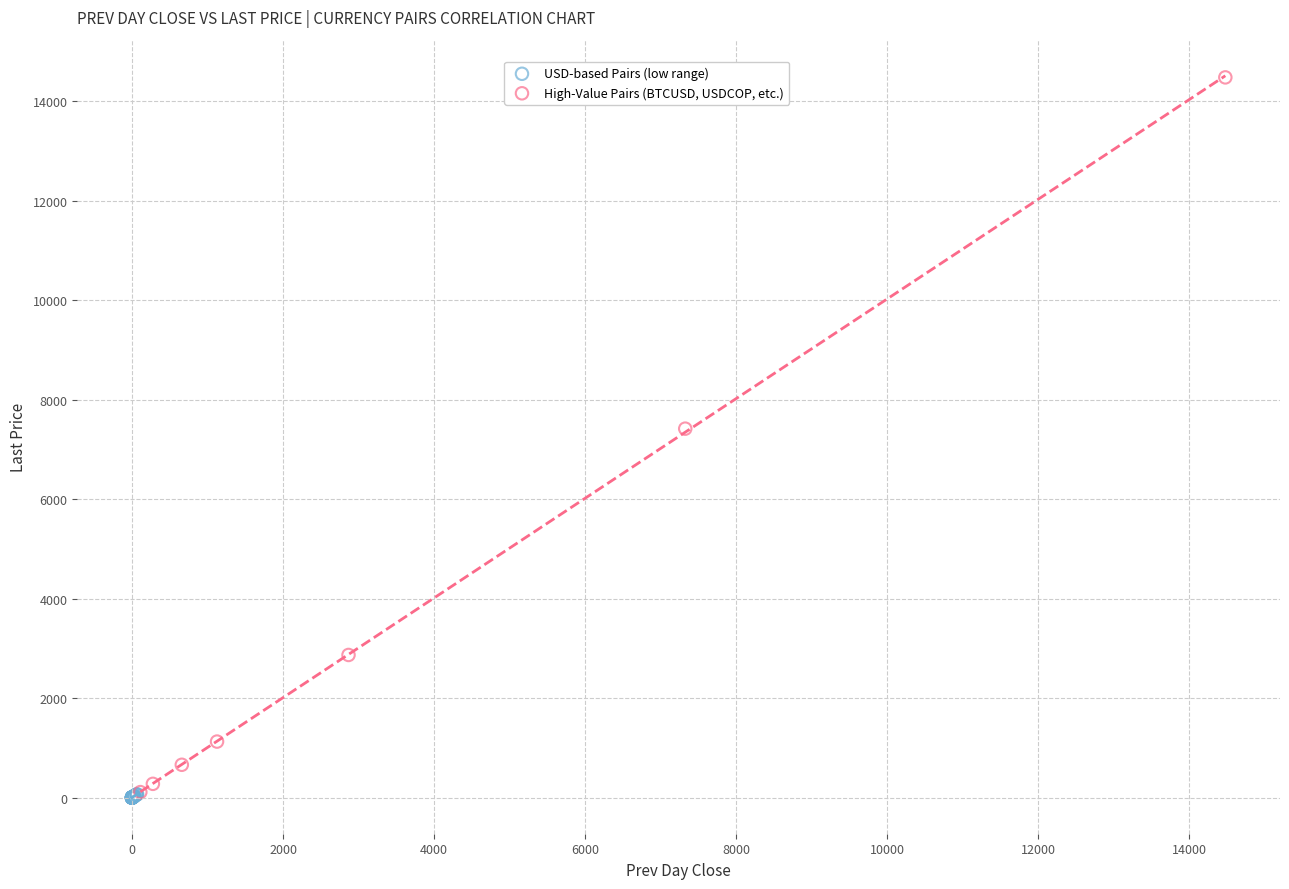

Which series contains the highest Y value?

High-Value Pairs (BTCUSD, USDCOP, etc.)